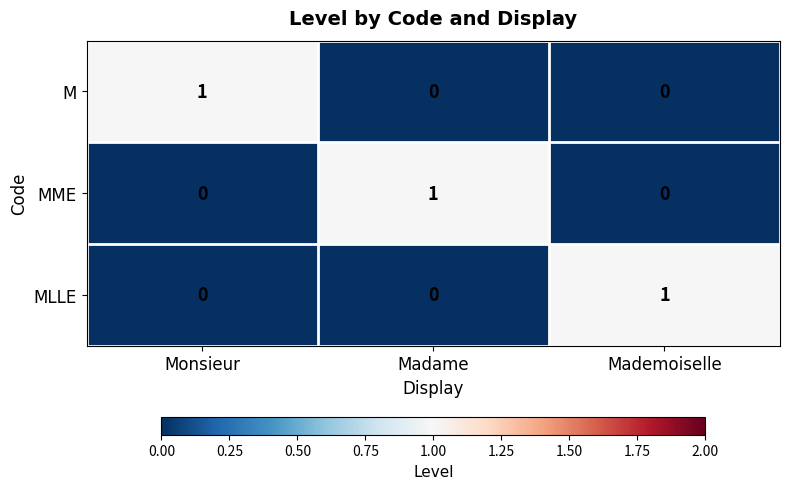

Is it true that MME equals 0 at Monsieur?

True